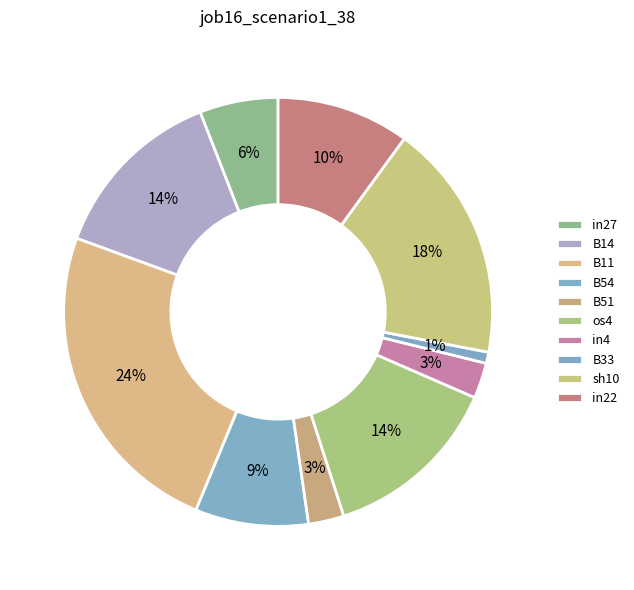

Rank the categories by value from lowest to highest.

B33, B51, in4, in27, B54, in22, B14, os4, sh10, B11